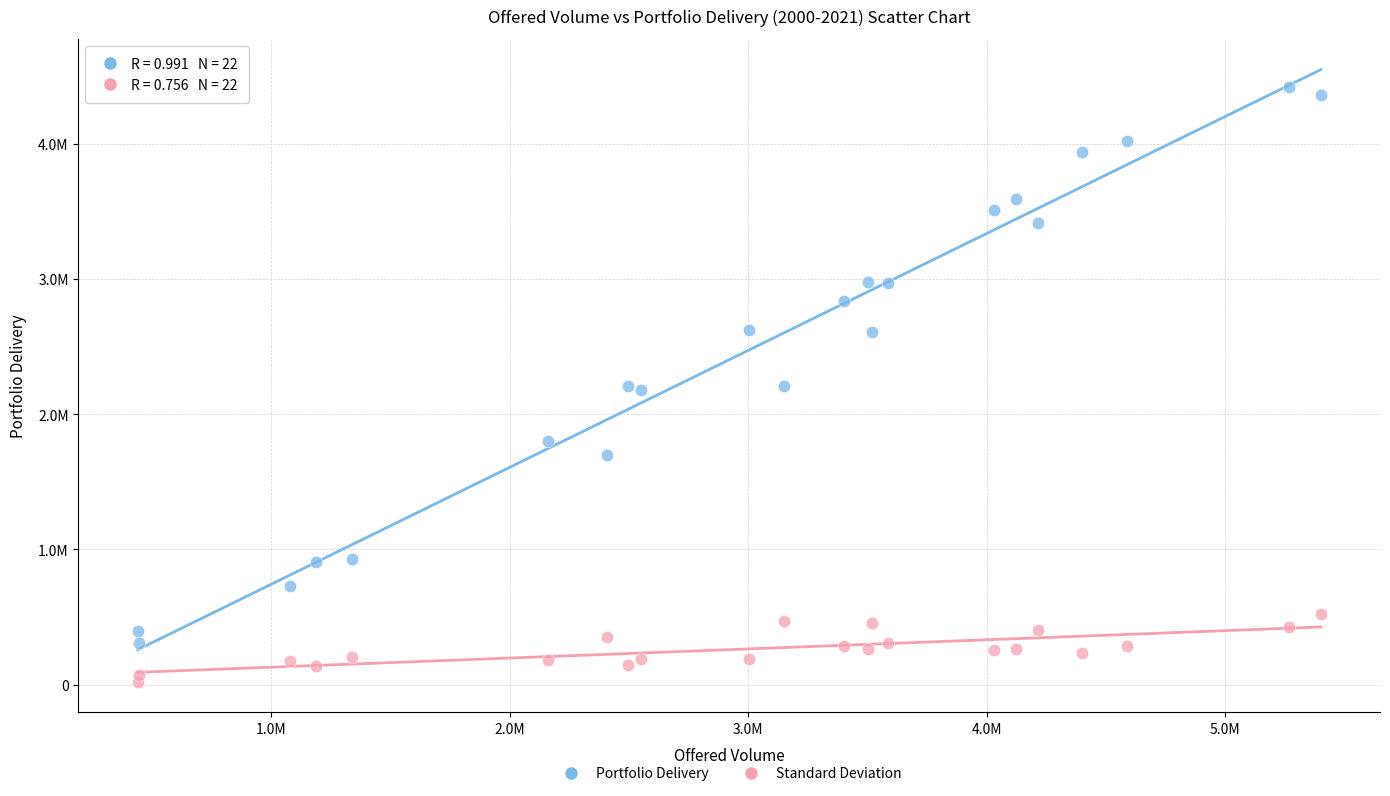

Which series has the widest spread of Y values?

Portfolio Delivery